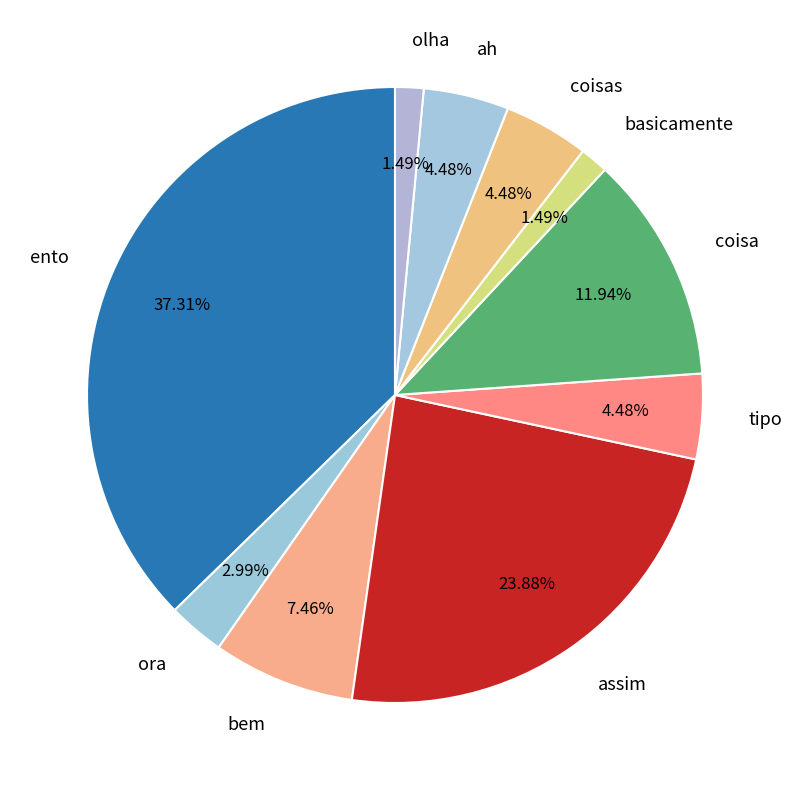

What percentage do basicamente and assim together represent?

25.4%